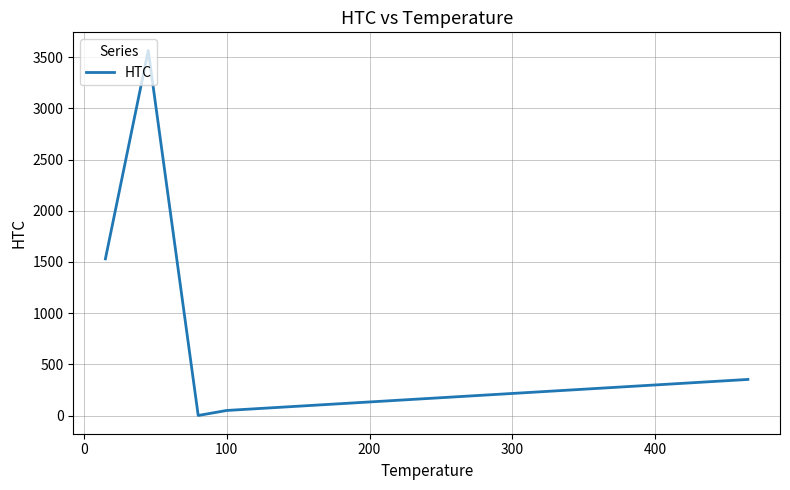

What is the difference between the second highest and second lowest values?

1480.0